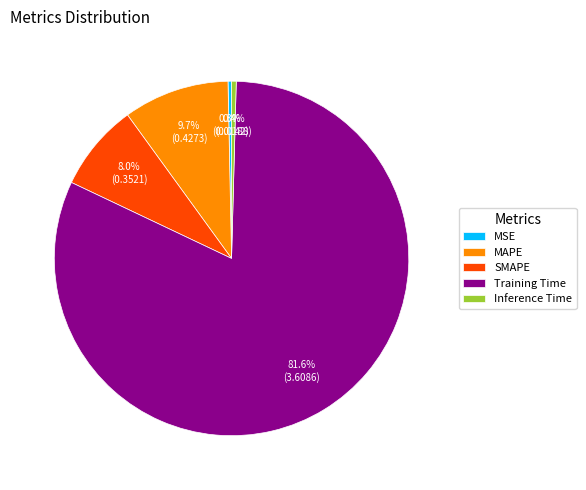

What percentage is the MAPE slice, to the nearest percent?

10%